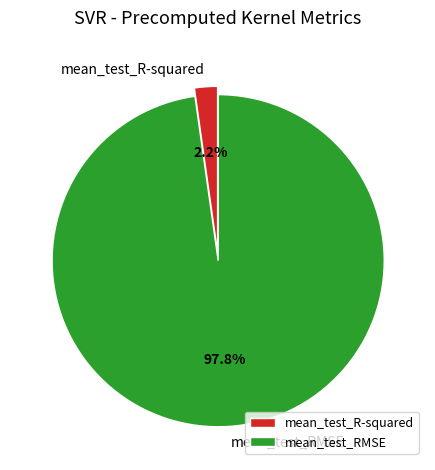

Between mean_test_R-squared and mean_test_RMSE, which is larger?

mean_test_RMSE